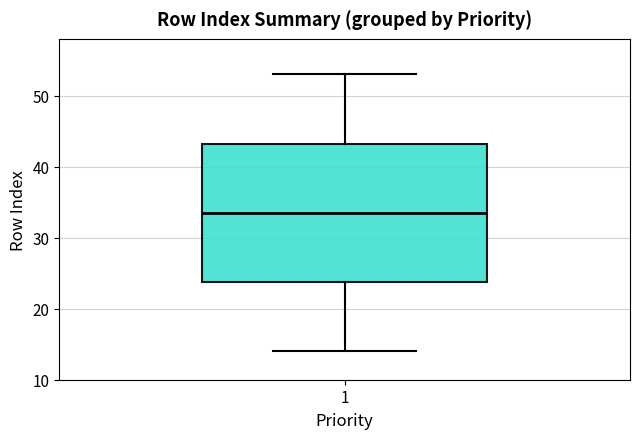

Transcribe this box plot: give where the median line is, the range the box spans, and where the two whiskers end, as read against the y-axis. The values are not printed on the chart, so give them approximately, as read against the axis.

median 34, box 24 to 43, whiskers 14 to 53